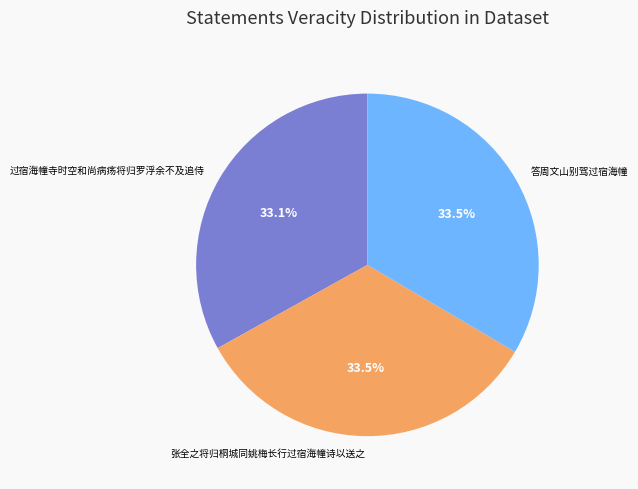

Is there a majority slice in this chart?

No